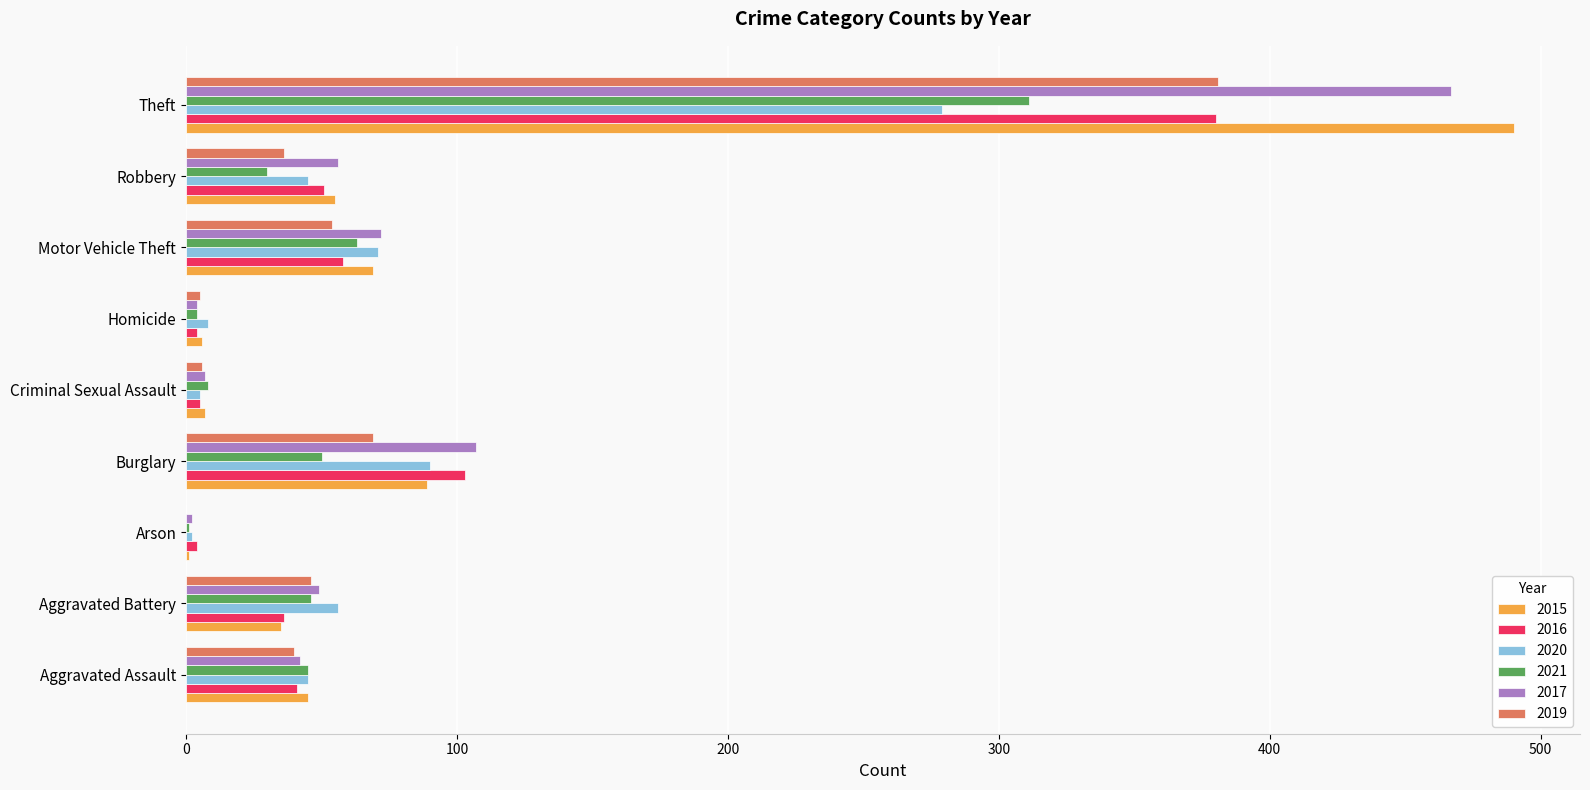

What is the sum of the 2015 values at Aggravated Assault and Aggravated Battery?

80